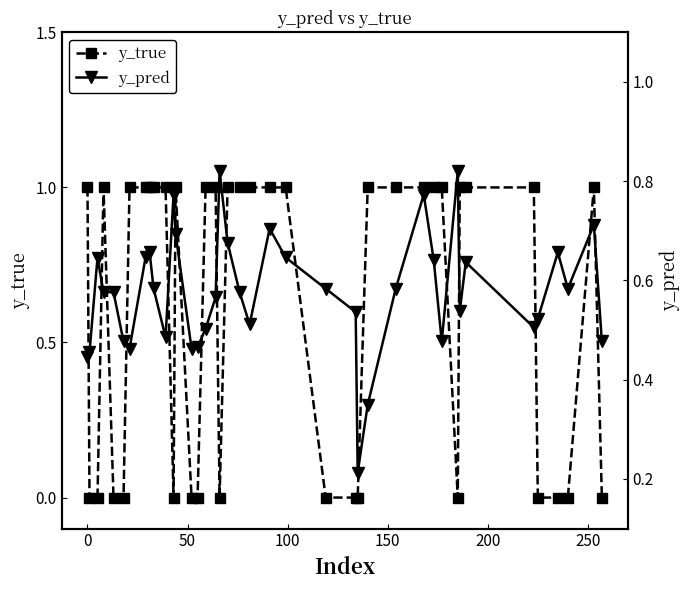

Which series has the largest total across all categories?

y_true